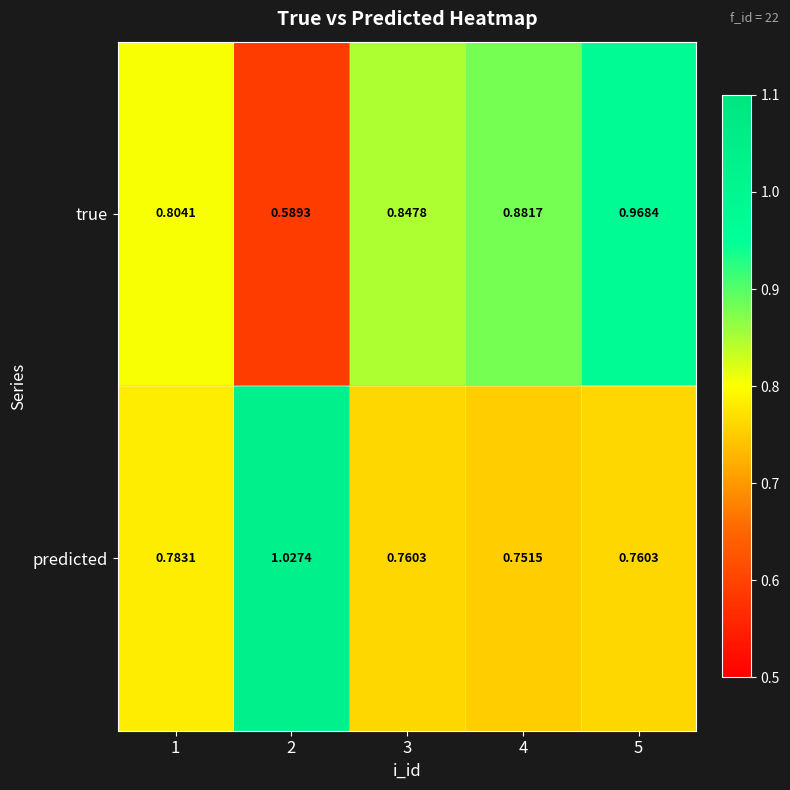

Between 2 and 4, which series saw the biggest shift?

true